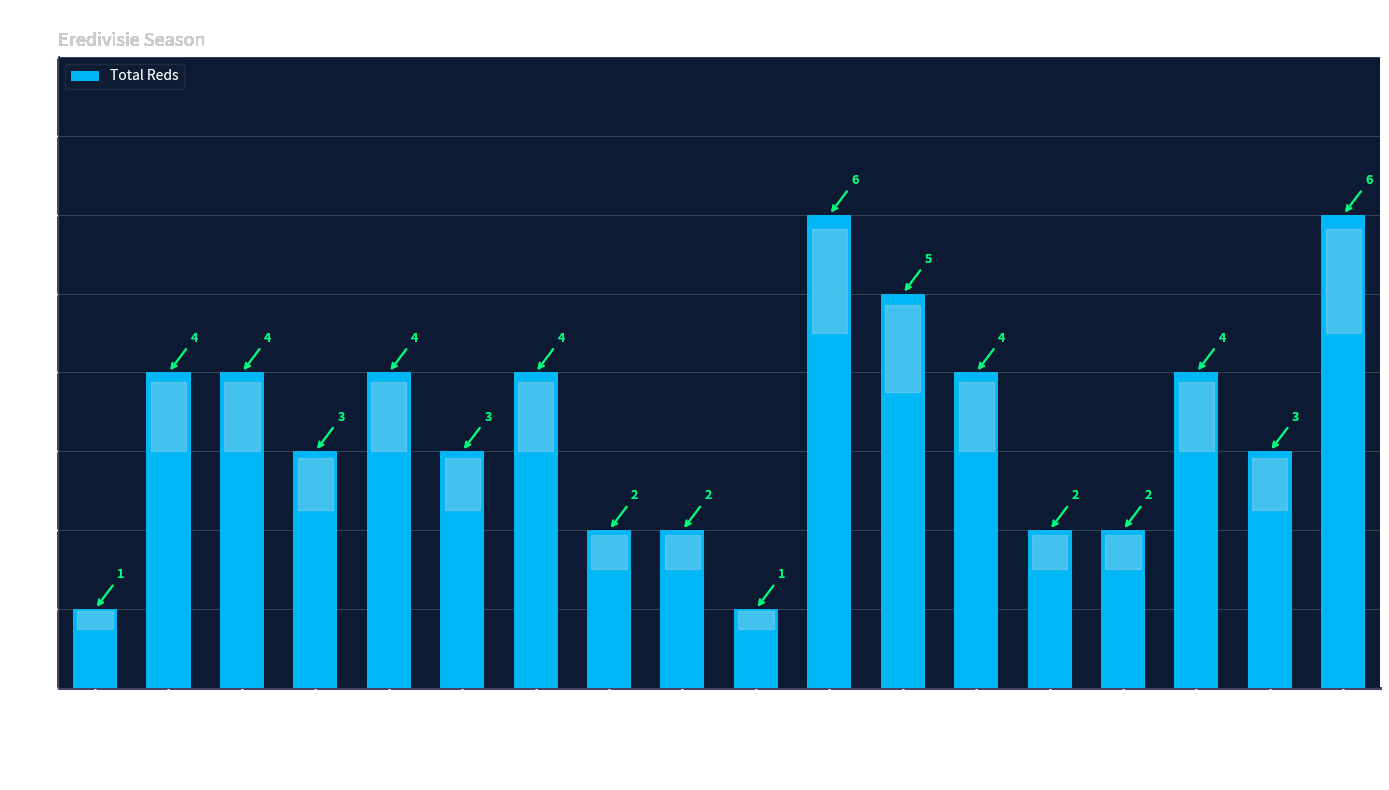

Count the values in the range 2 to 4.

13